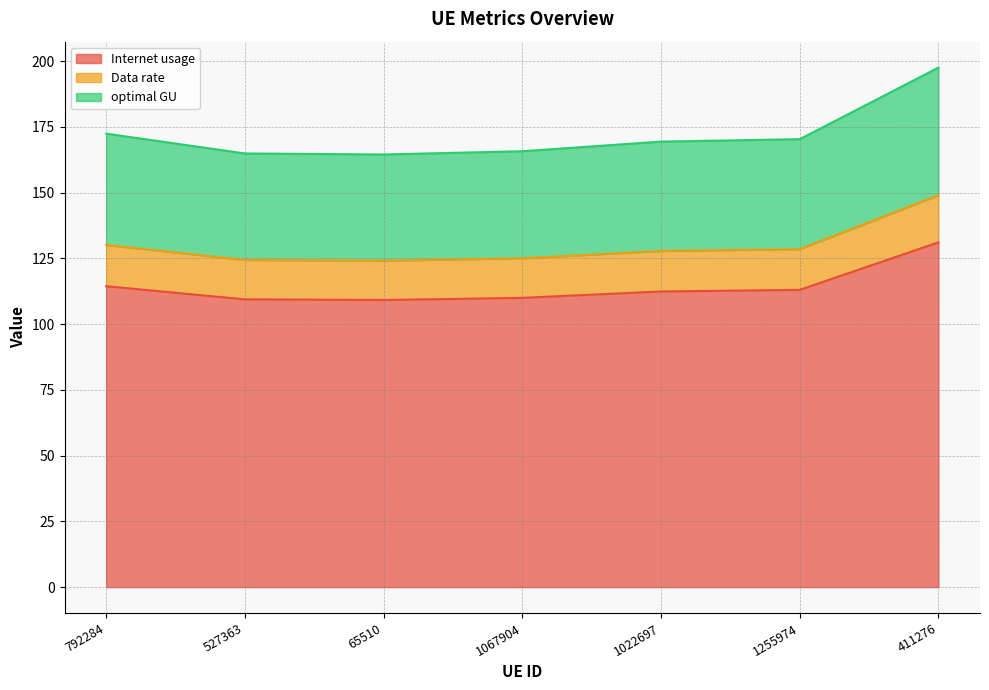

The value of Internet usage at 65510 is 109.2. True or false?

True